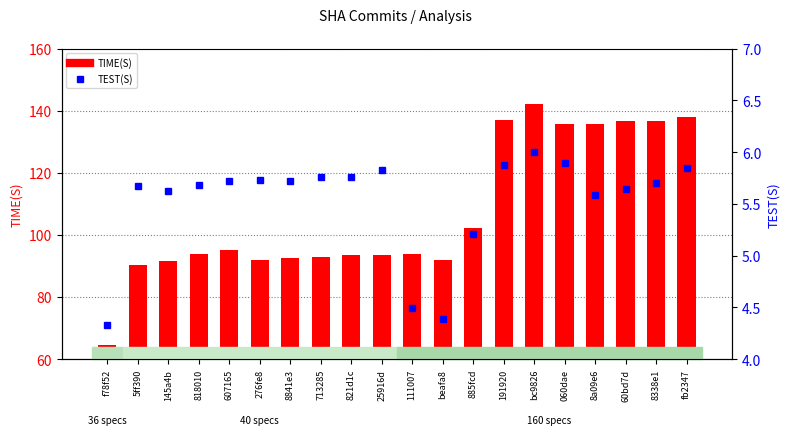

What is the label of the 16th bar from the right?

607165